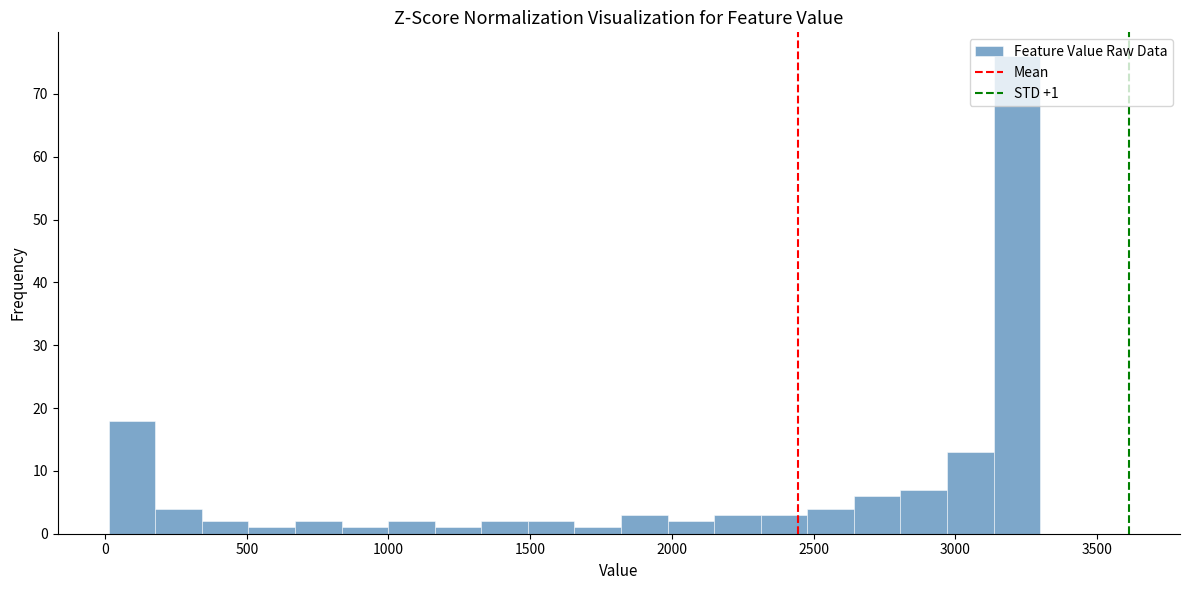

Around what value on the x-axis is the tallest bar? Give the approximate position of its centre, as read against the axis.

3200